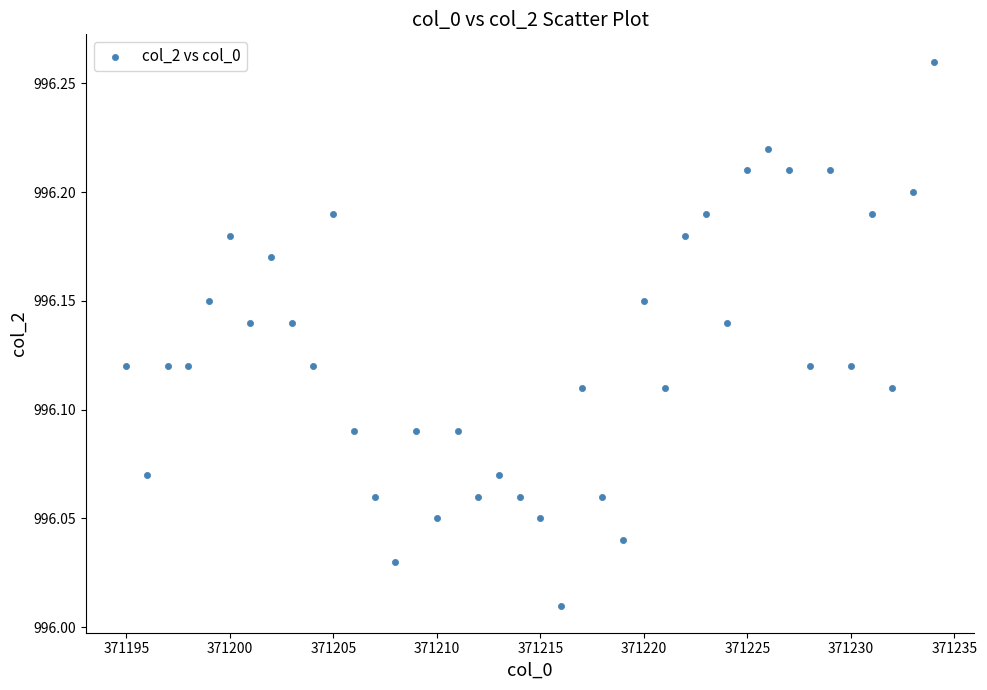

Count the number of points in this scatter plot.

40